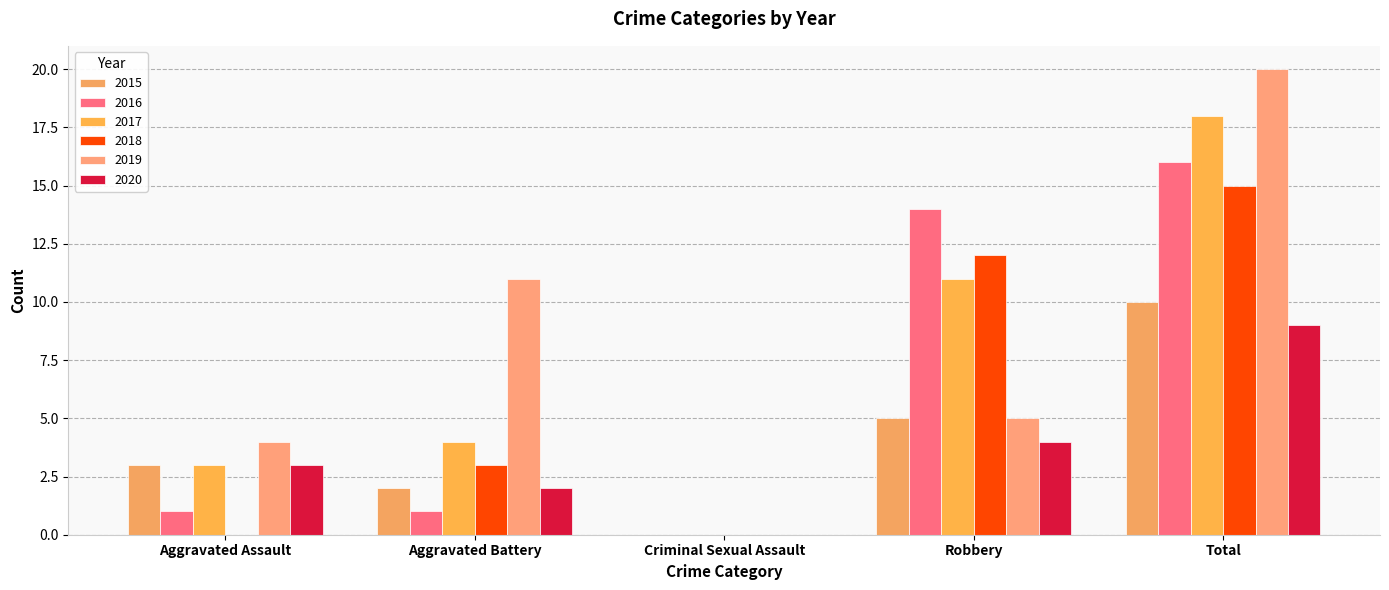

What is the label of the 3rd bar from the left?

Criminal Sexual Assault